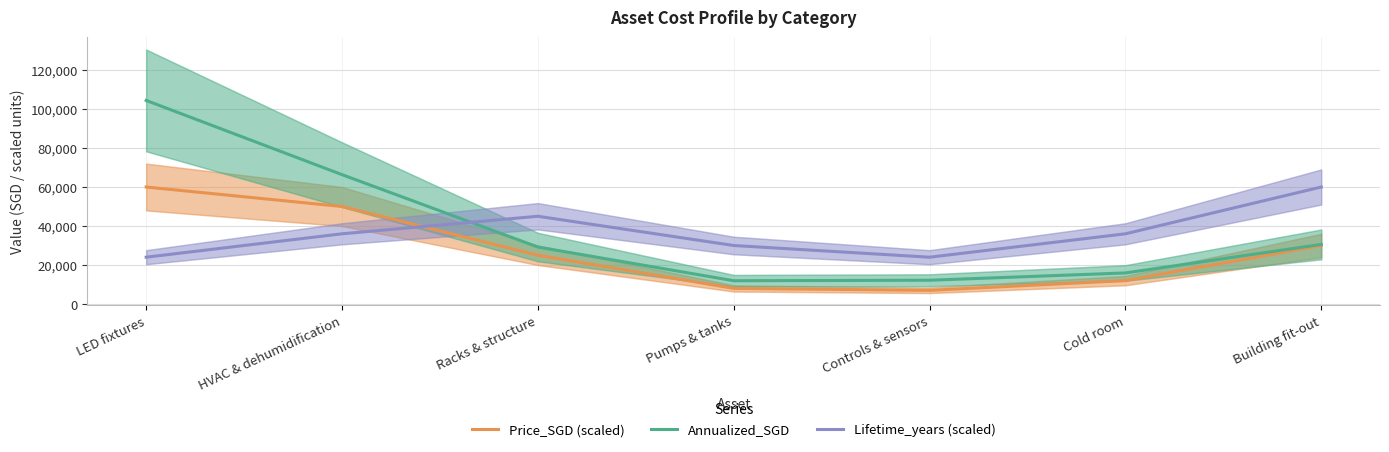

The value of Lifetime_years (scaled) at Cold room is 47468.7. True or false?

False